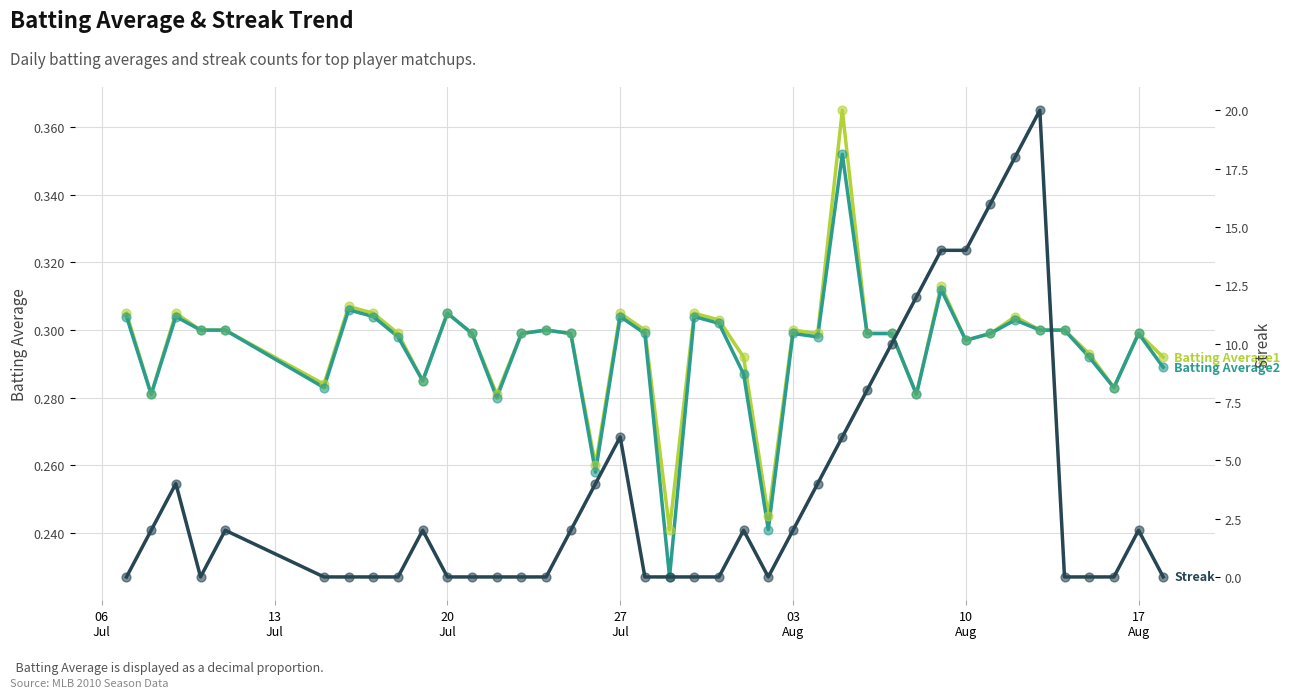

Which series reaches the minimum Y coordinate?

Streak